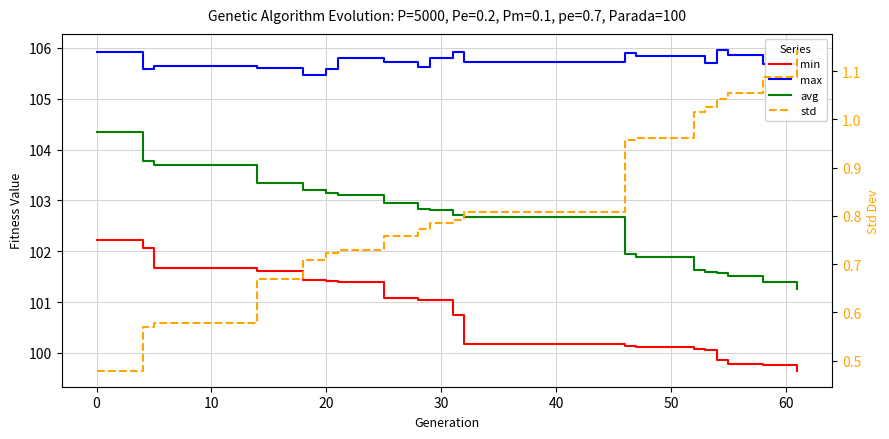

List the series in order of their peak value, highest first.

max, avg, min, std